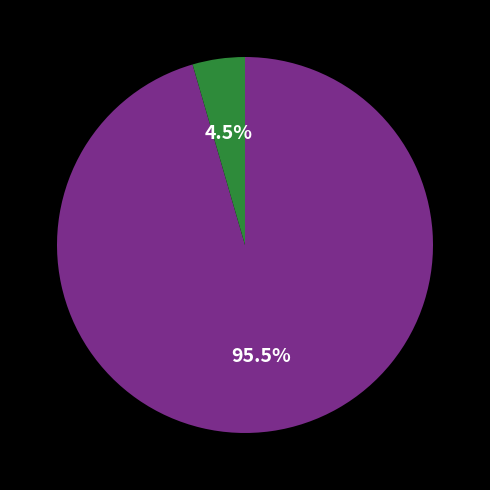

Does any single category account for the majority?

Yes